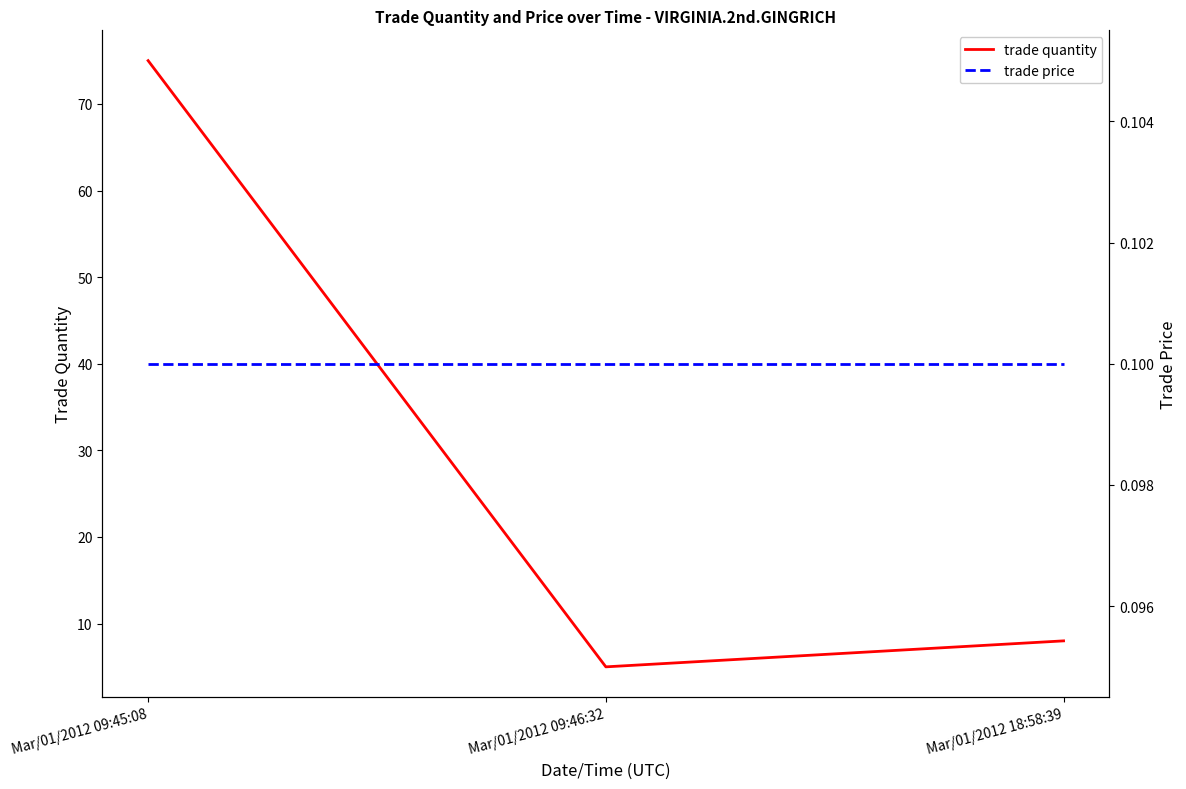

What is the lowest value of the trade quantity series?

5